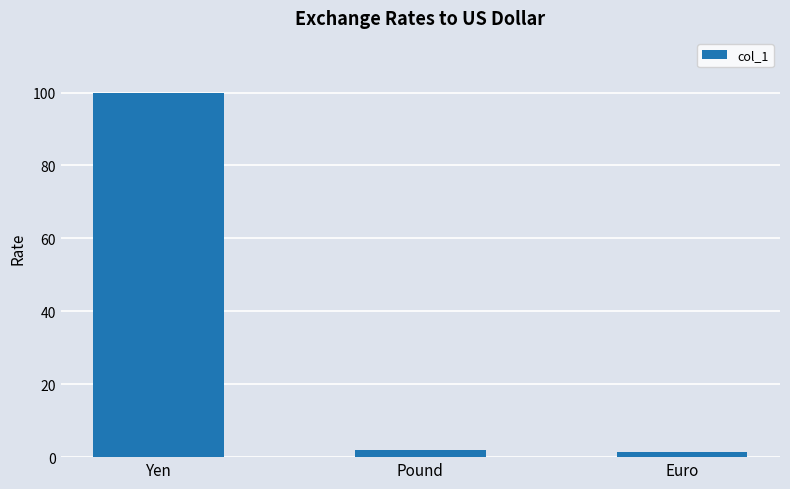

What is the difference between the values at Yen and Pound?

98.0